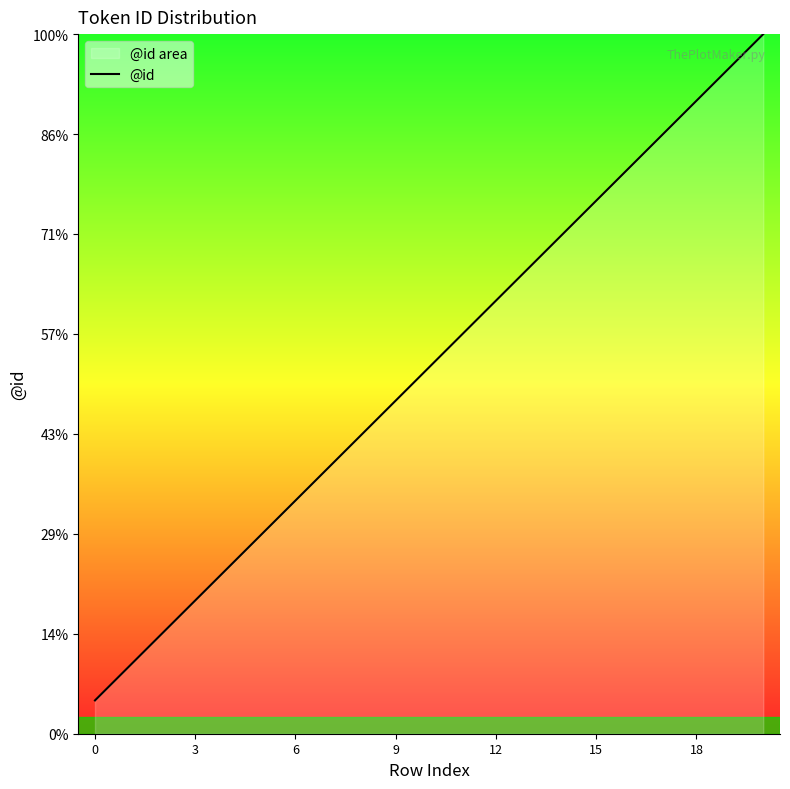

How many data points are less than 11?

10